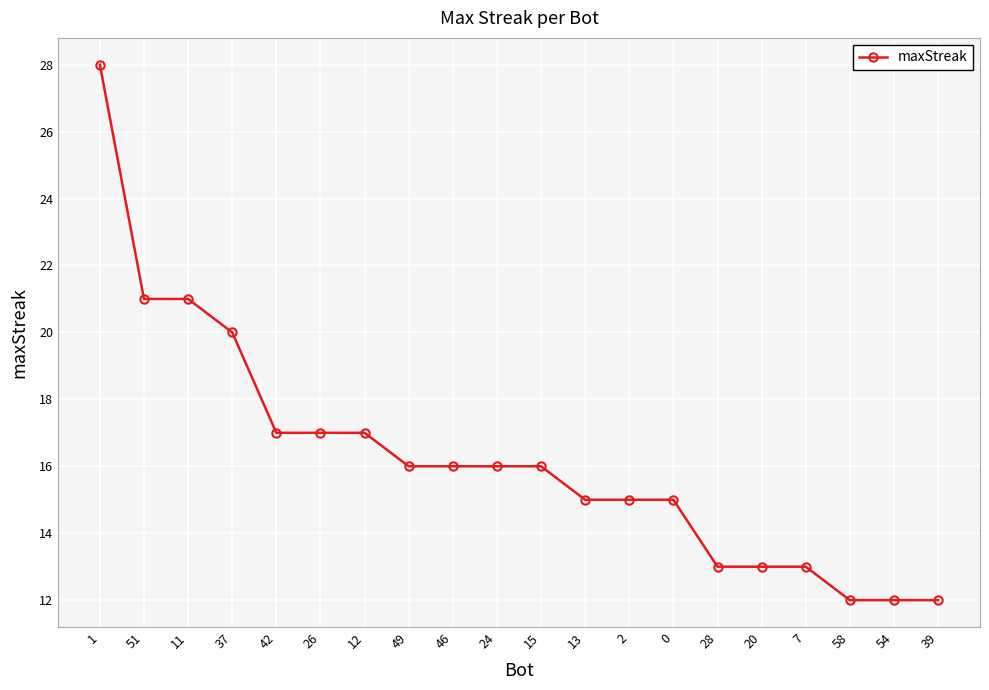

What is the smallest value displayed?

12